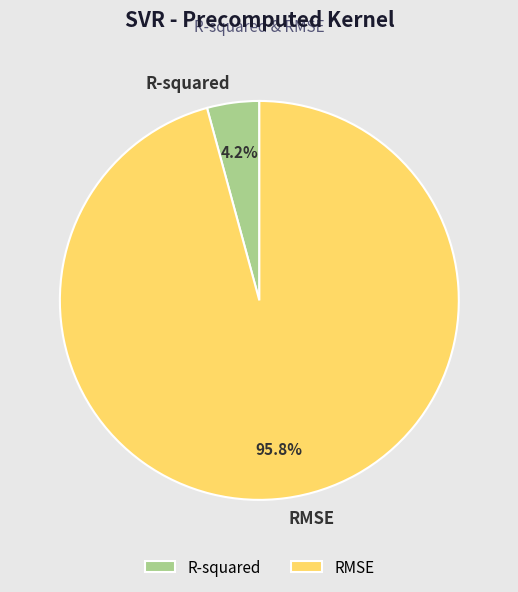

Which has a higher value, R-squared or RMSE?

RMSE